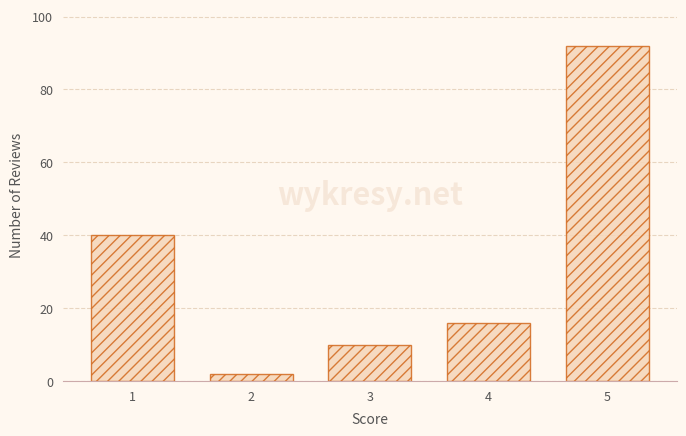

Reading left to right, list all the values displayed in this chart.

1=40	2=2	3=10	4=16	5=92